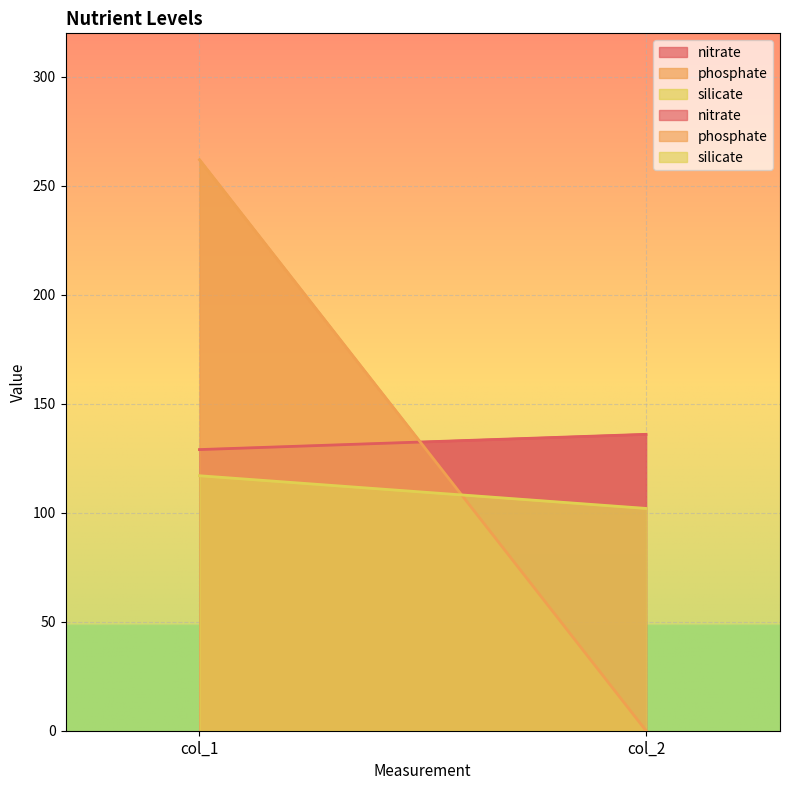

How many lines are shown in the chart?

3